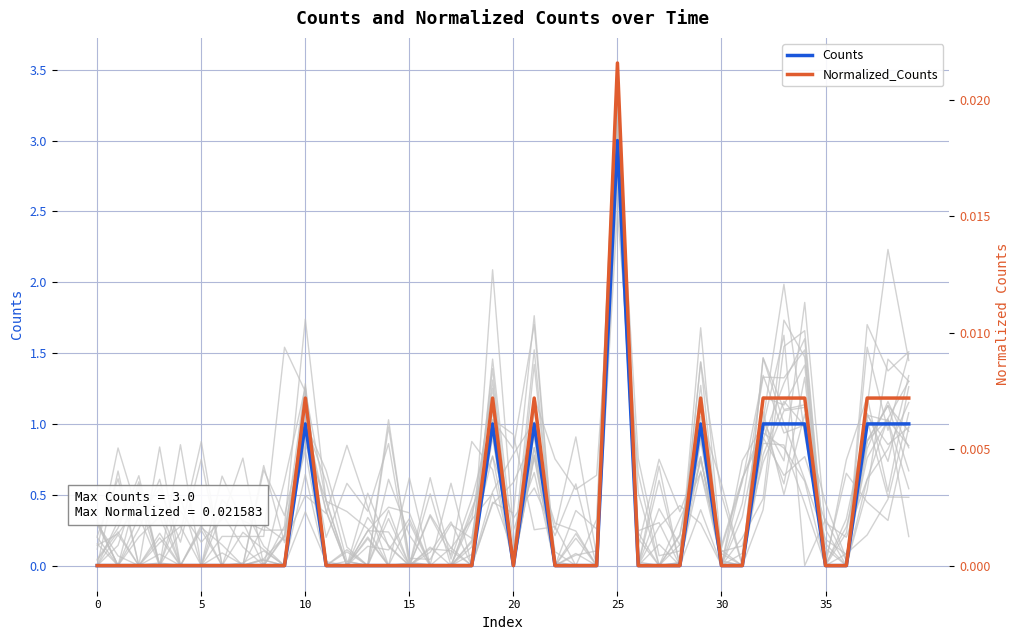

Reading left to right, transcribe all the data shown in this chart.

Counts: 0.0	0.0	0.0	0.0	0.0	0.0	0.0	0.0	0.0	0.0	1.0	0.0	0.0	0.0	0.0	0.0	0.0	0.0	0.0	1.0	0.0	1.0	0.0	0.0	0.0	3.0	0.0	0.0	0.0	1.0	0.0	0.0	1.0	1.0	1.0	0.0	0.0	1.0	1.0	1.0
Normalized_Counts: 0.0	0.0	0.0	0.0	0.0	0.0	0.0	0.0	0.0	0.0	0.0	0.0	0.0	0.0	0.0	0.0	0.0	0.0	0.0	0.0	0.0	0.0	0.0	0.0	0.0	0.0	0.0	0.0	0.0	0.0	0.0	0.0	0.0	0.0	0.0	0.0	0.0	0.0	0.0	0.0